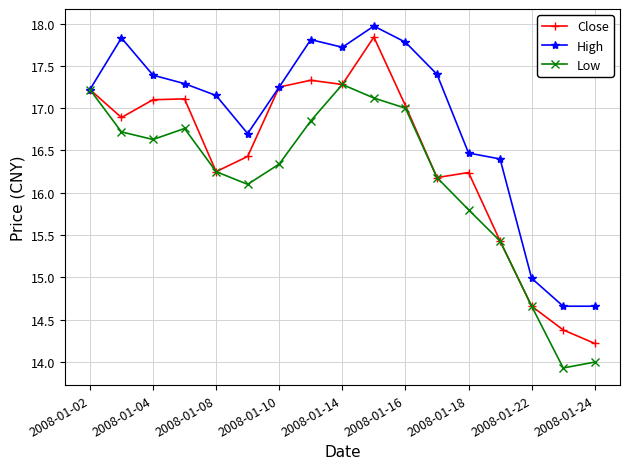

What is the smallest value displayed?

13.9